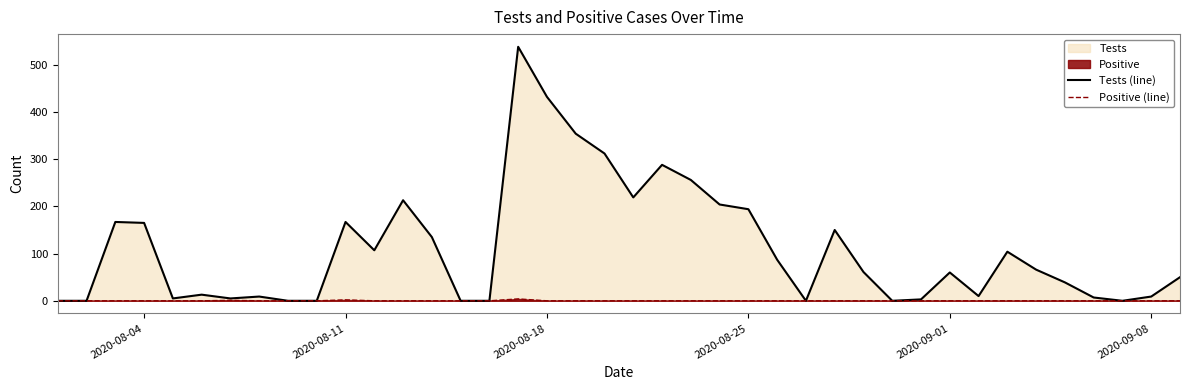

What is the highest value of the Tests (line) series?

538